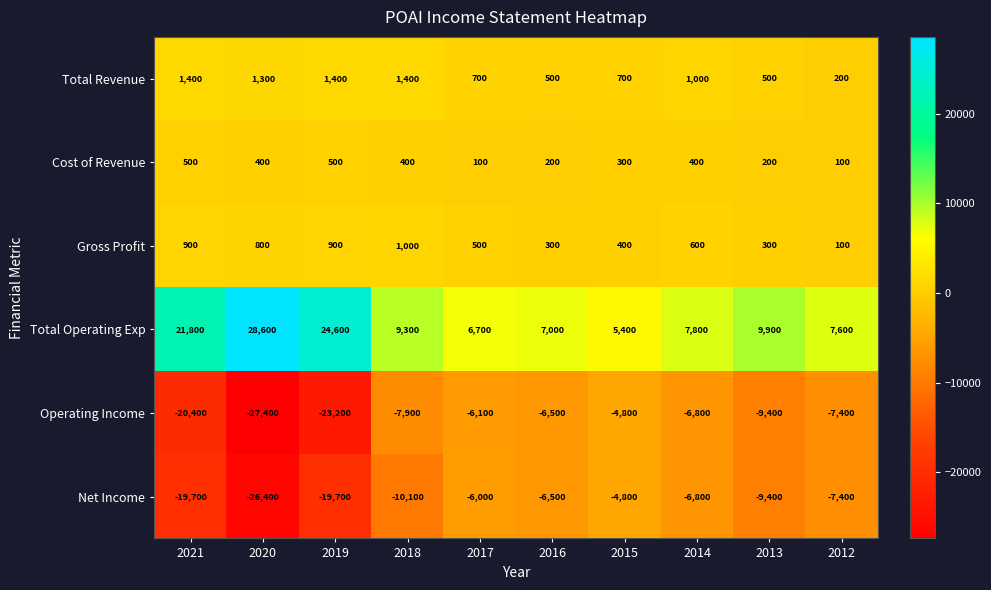

Which category has the highest value across all series?

2020